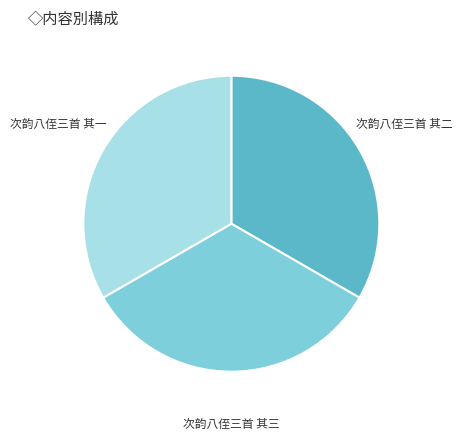

How many slices are in this pie chart?

3